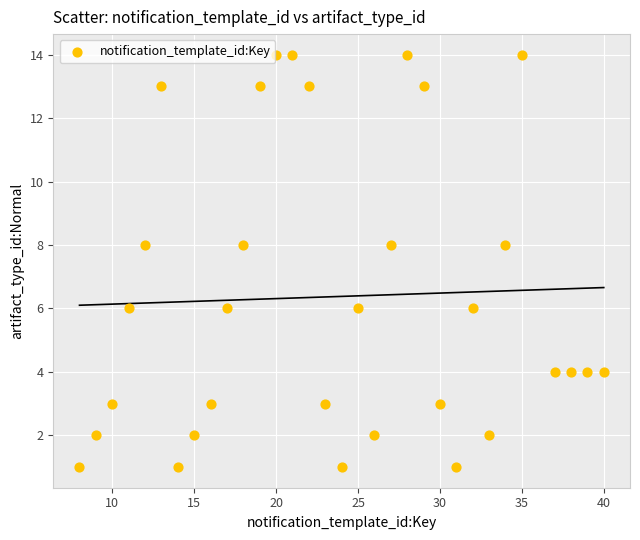

What is the range of X values (max minus min)?

32